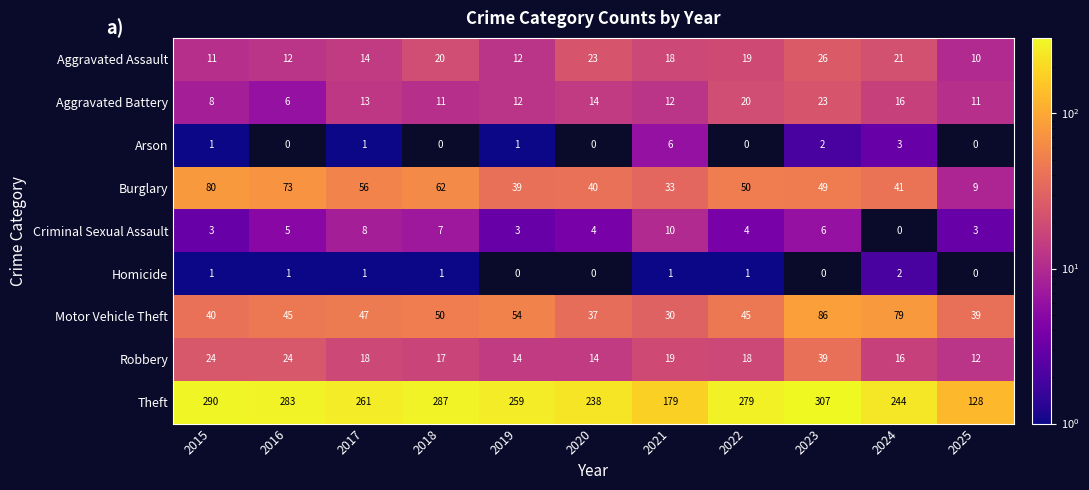

What is the difference between the second highest and minimum values in the Arson series?

3